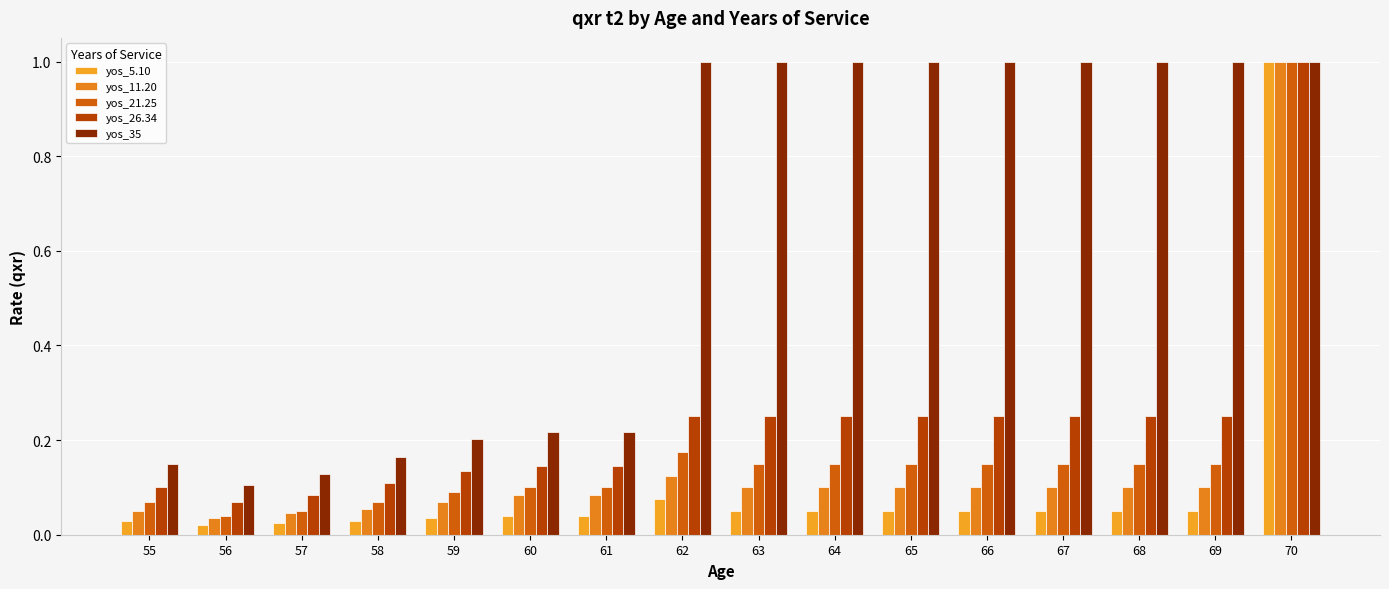

Which has a higher value, 57 or 63?

63